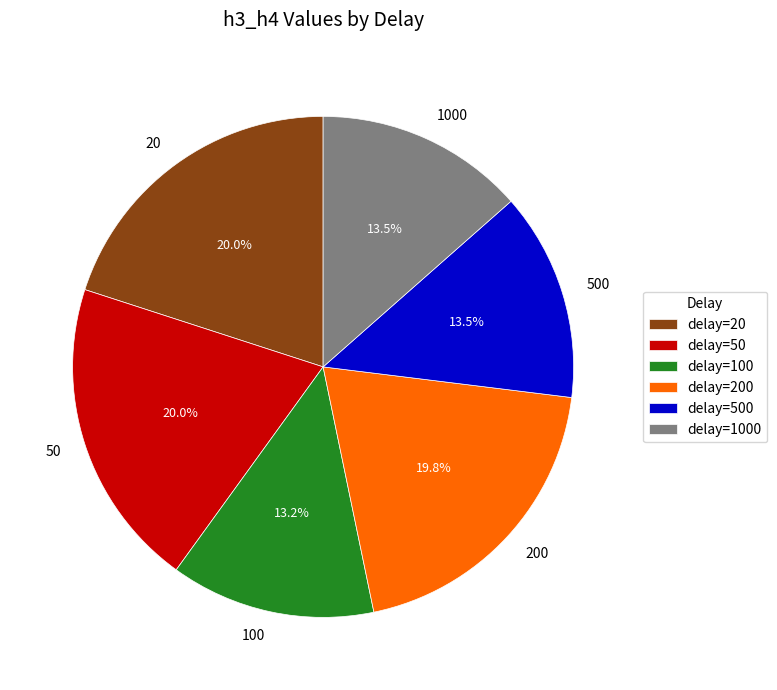

Is the sum of 20 and 500 greater than half?

No